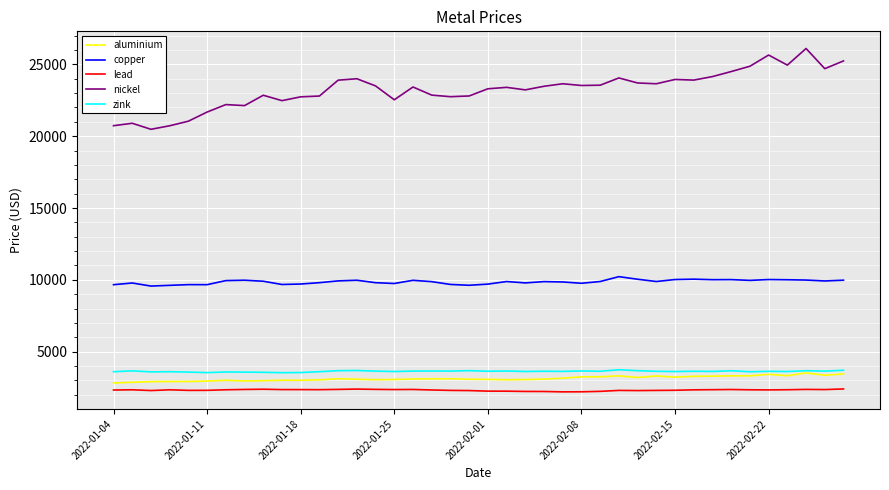

What is the highest value of the zink series?

3738.0